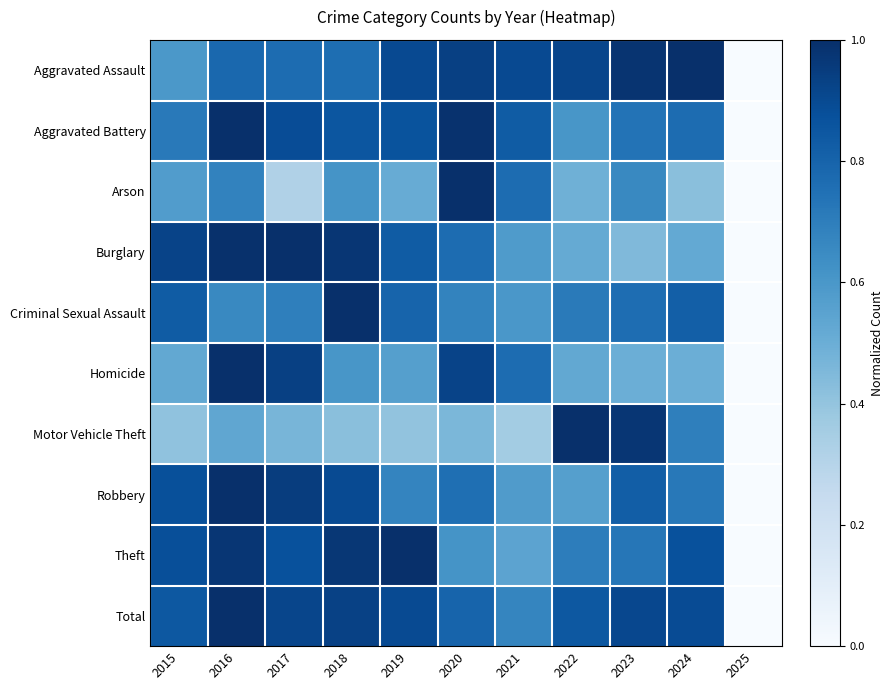

How many series are shown in this chart?

10